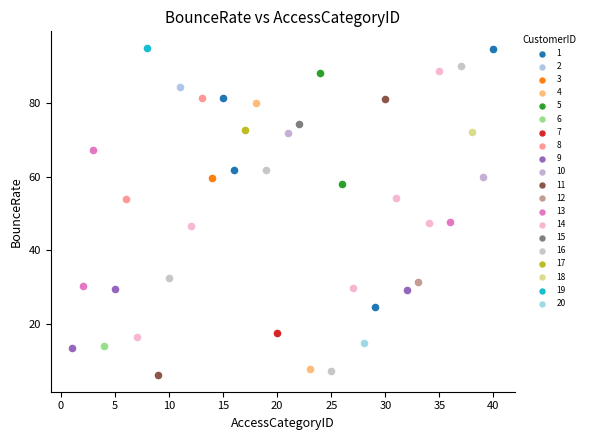

What are all the series names shown in the legend?

1, 2, 3, 4, 5, 6, 7, 8, 9, 10, 11, 12, 13, 14, 15, 16, 17, 18, 19, 20